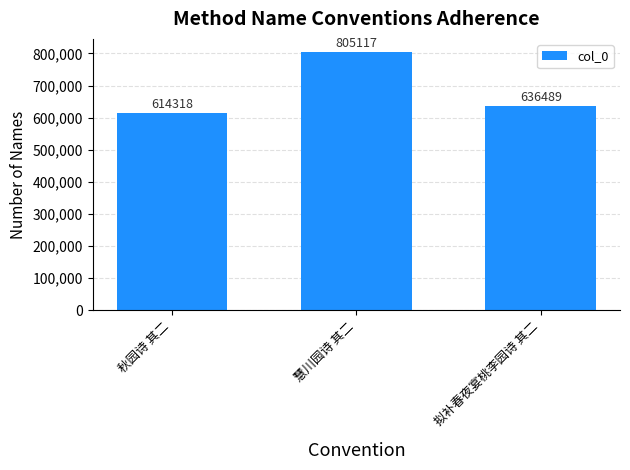

What is the sum of all values?

2055924